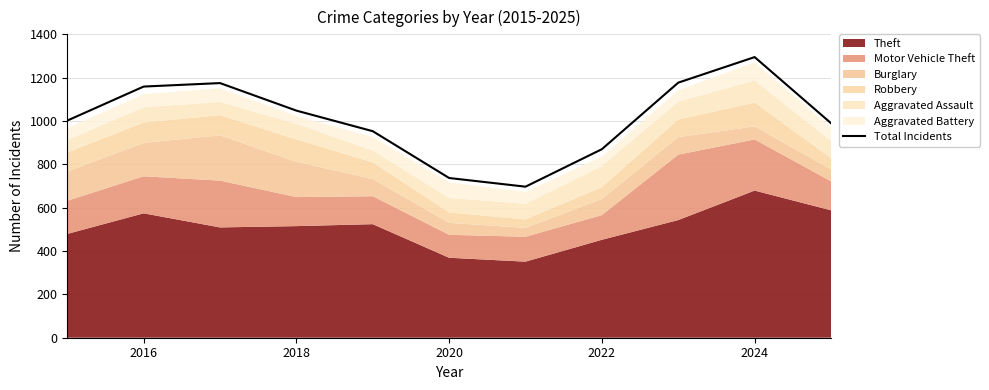

What is the maximum value for Total Incidents?

1295